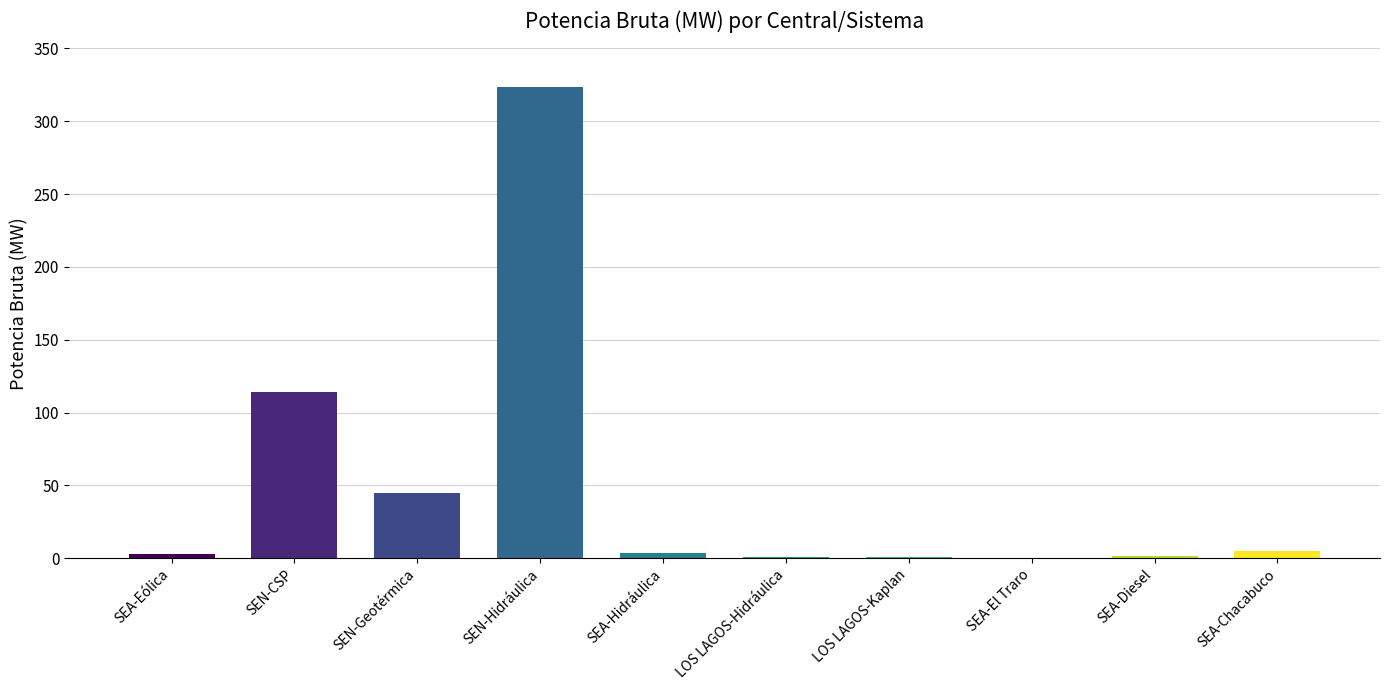

What is the approximate value at SEN-Hidráulica?

323.8